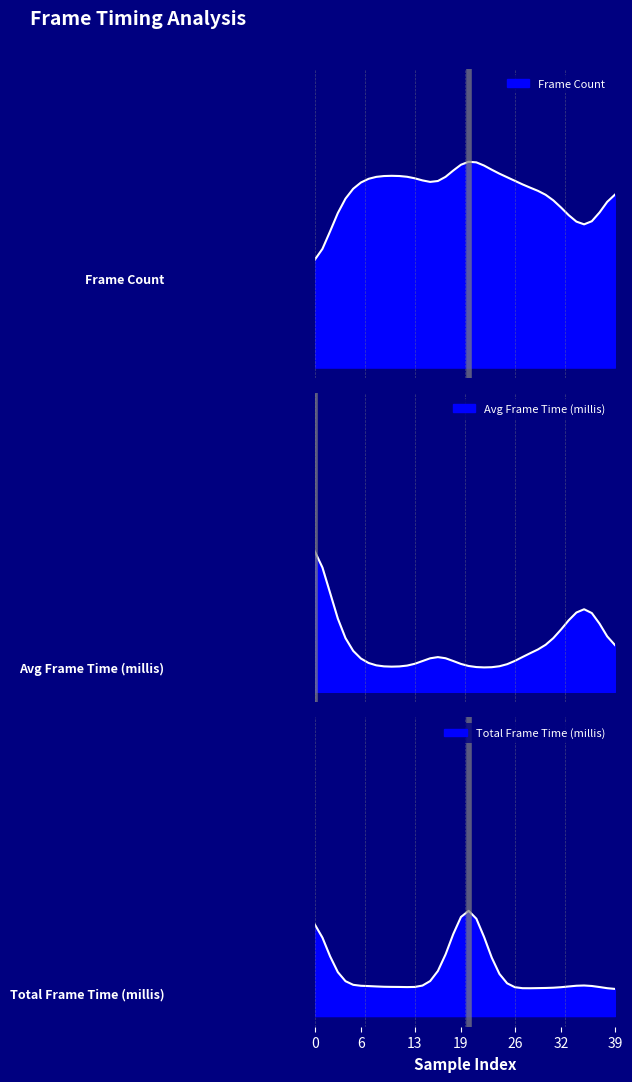

What is the difference between the maximum and minimum values in the Frame Count series?

5.0